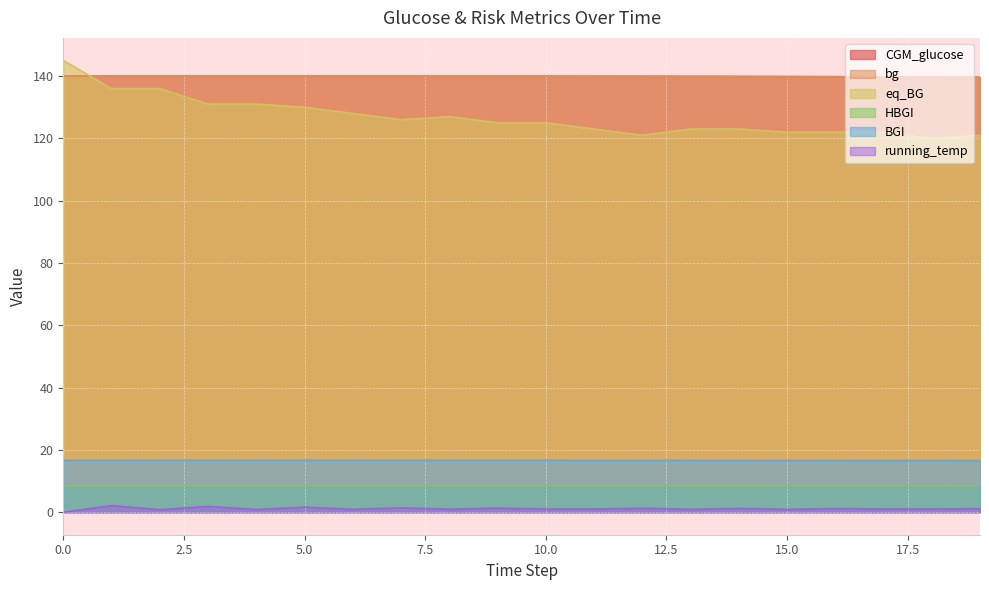

List the series in order of their peak value, lowest first.

running_temp, HBGI, BGI, bg, CGM_glucose, eq_BG